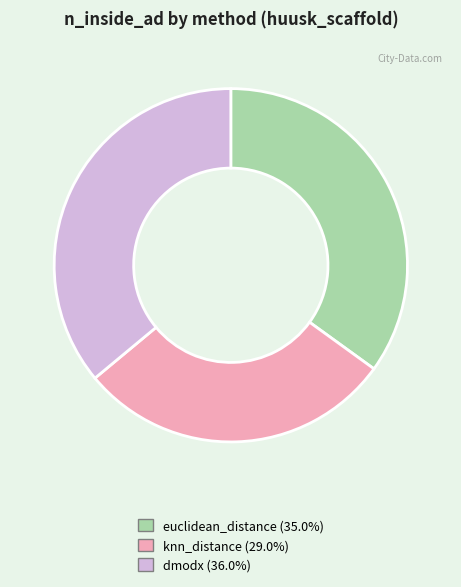

True or false: knn_distance accounts for 29% of the total.

True